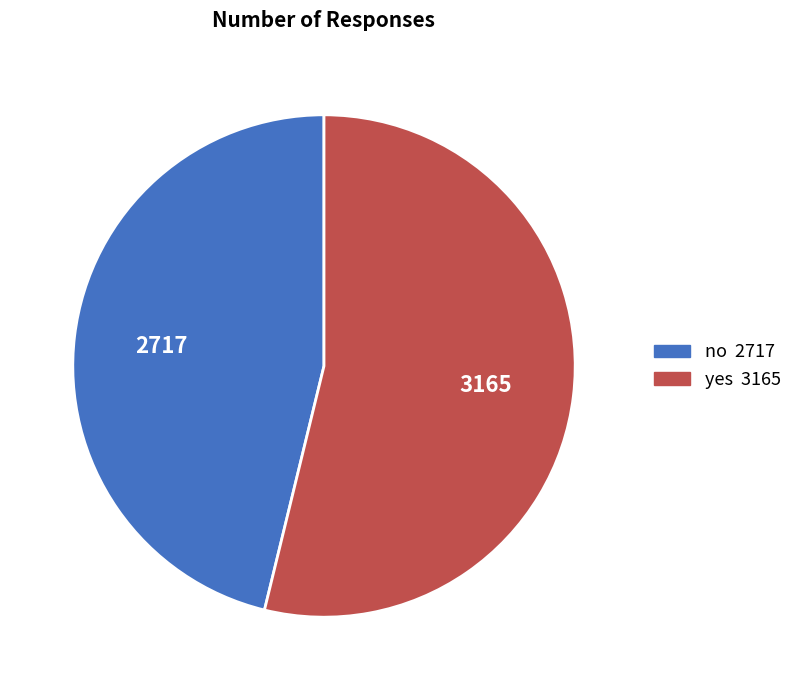

Combined, do yes and no account for over 50%?

Yes